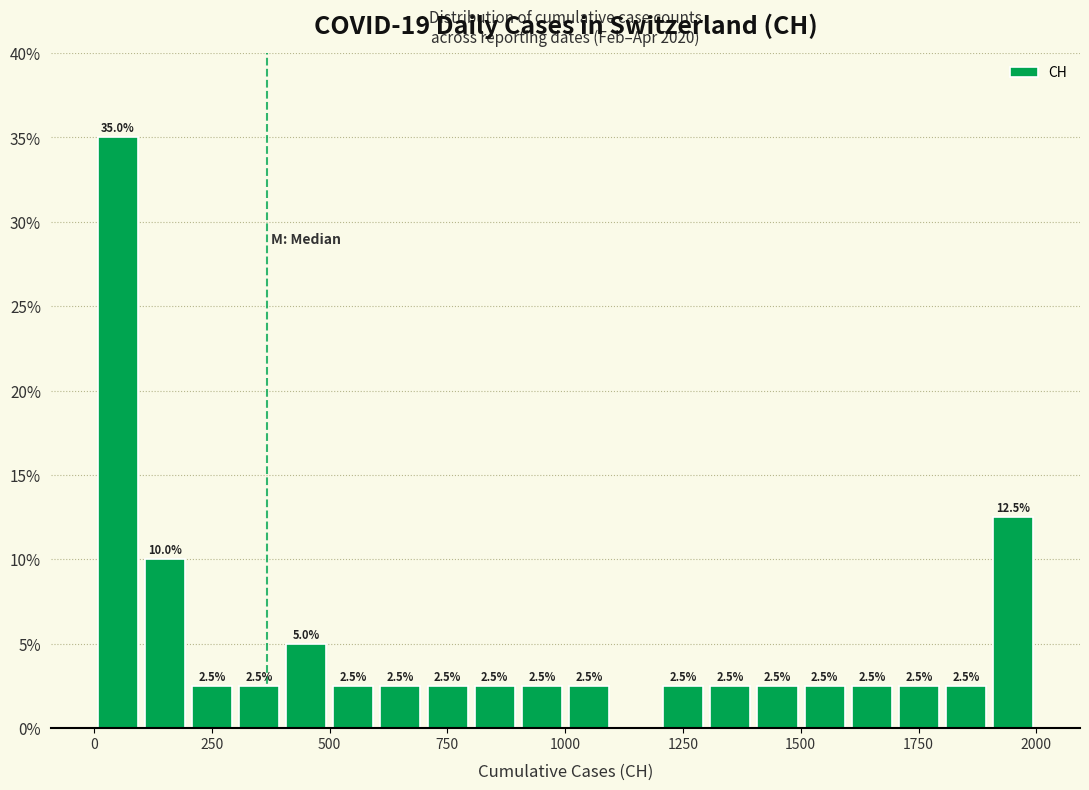

Around what value on the x-axis is the tallest bar? Give the approximate position of its centre, as read against the axis.

50